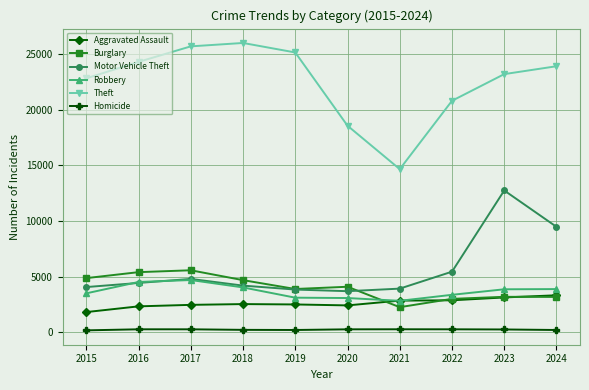

Where is Theft nearest to the value 20341?

2022